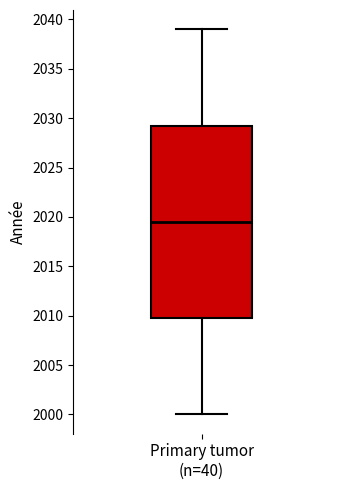

Read this box plot against the y-axis: the position of the median line, the range covered by the box, and the ends of both whiskers. The values are not printed on the chart, so give them approximately, as read against the axis.

median 2019.5, box 2010.0 to 2029.5, whiskers 2000.0 to 2039.0